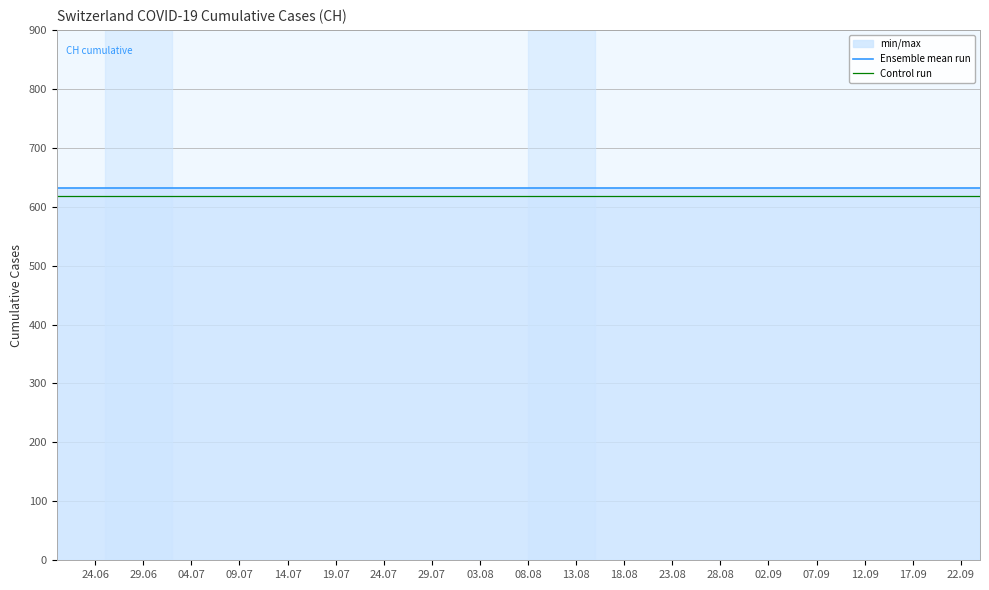

True or false: Control run has more than 1 interior local peaks.

False